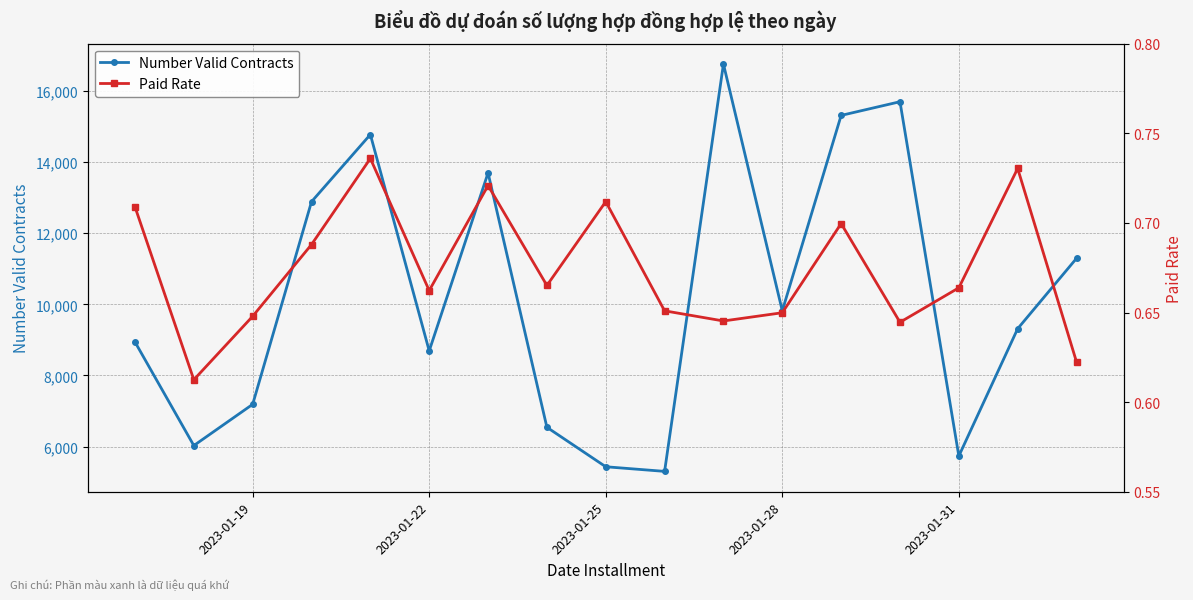

True or false: Paid Rate and Number Valid Contracts cross at least once.

False